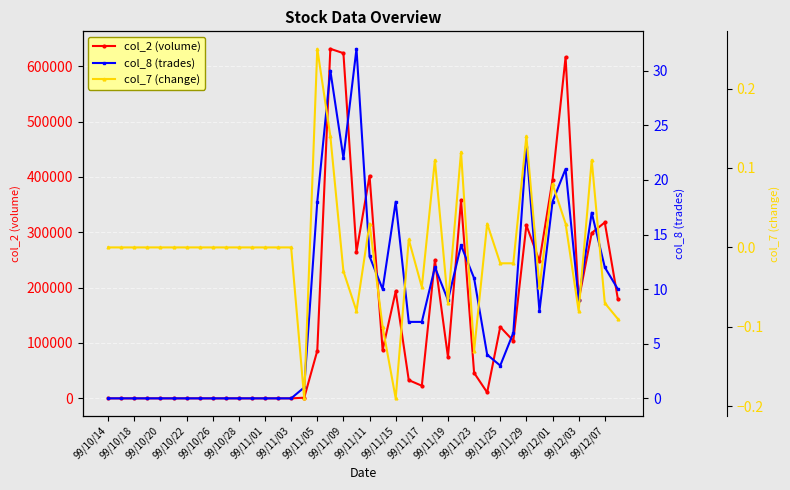

True or false: col_2 (volume) has more than 0 points higher than both neighbors.

True